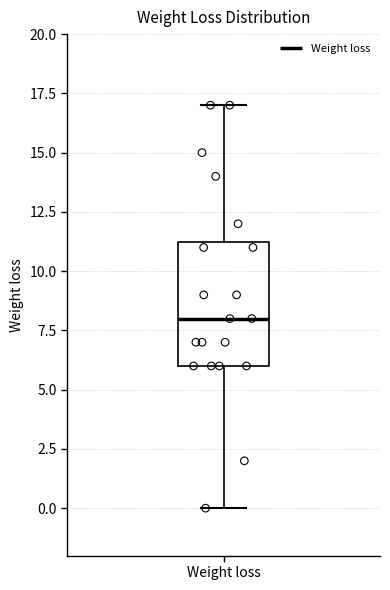

Where is the lower edge of the box for Weight loss on the y-axis? The values are not printed on the chart, so give them approximately, as read against the axis.

6.0